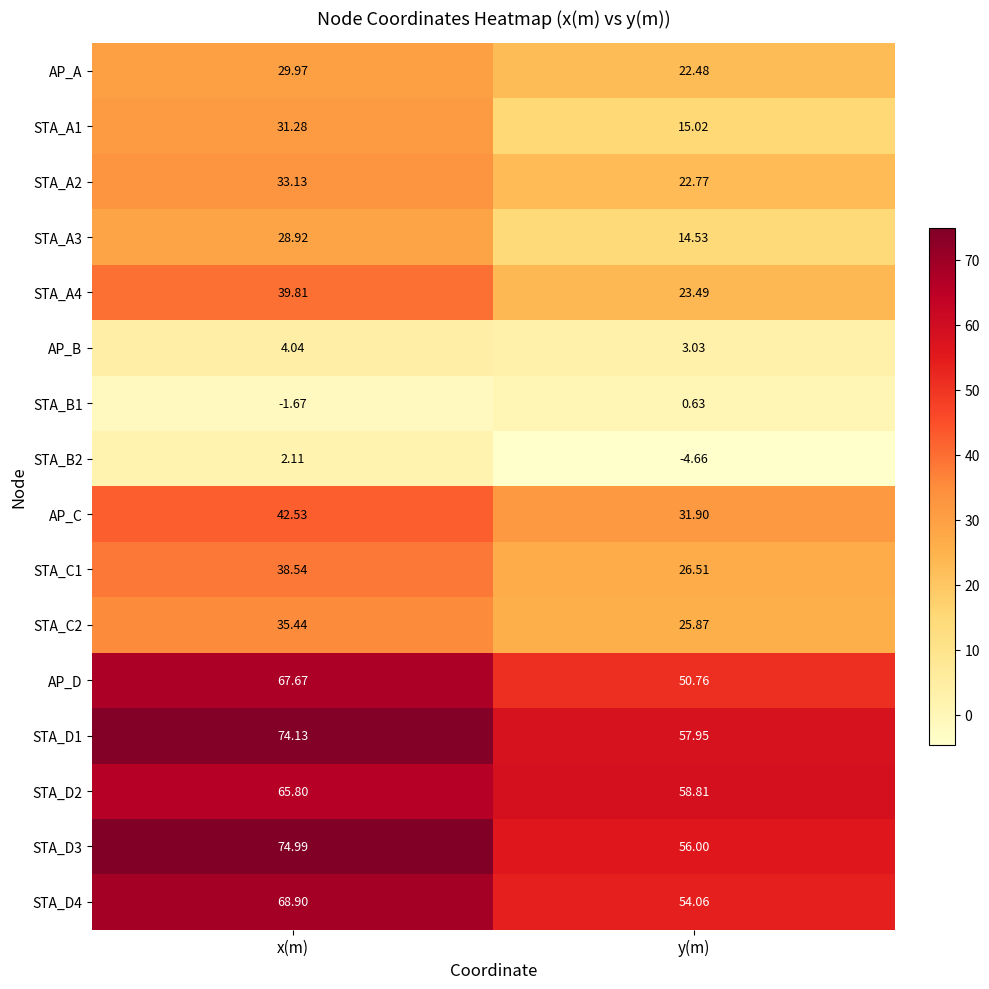

Is the value of STA_A4 at x(m) greater than the value of STA_A3 at x(m)?

Yes